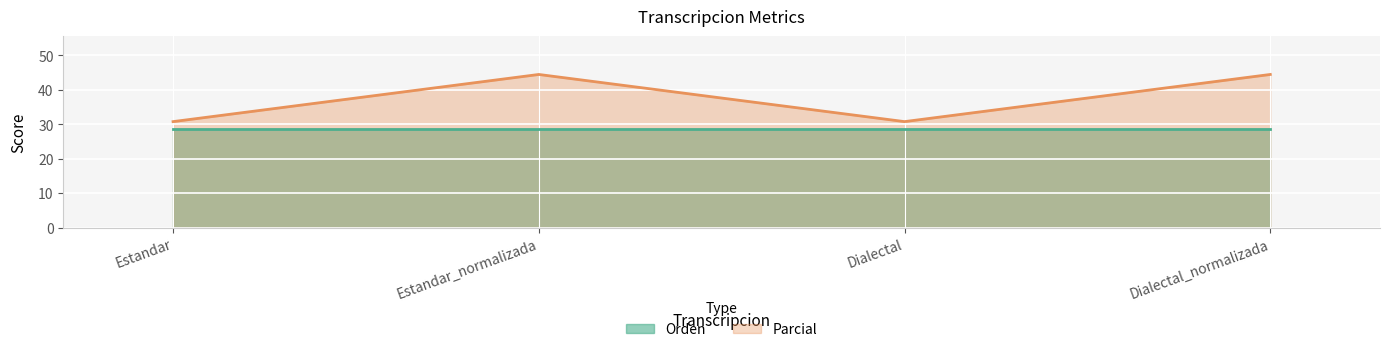

Which category has the lowest value across all series?

Estandar